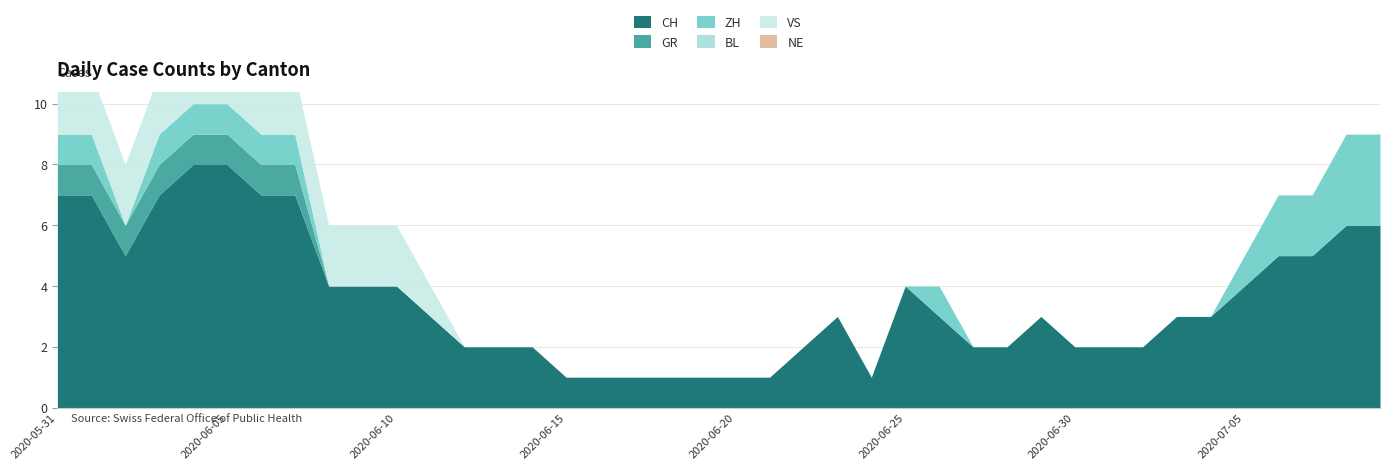

What is the minimum value for CH?

1